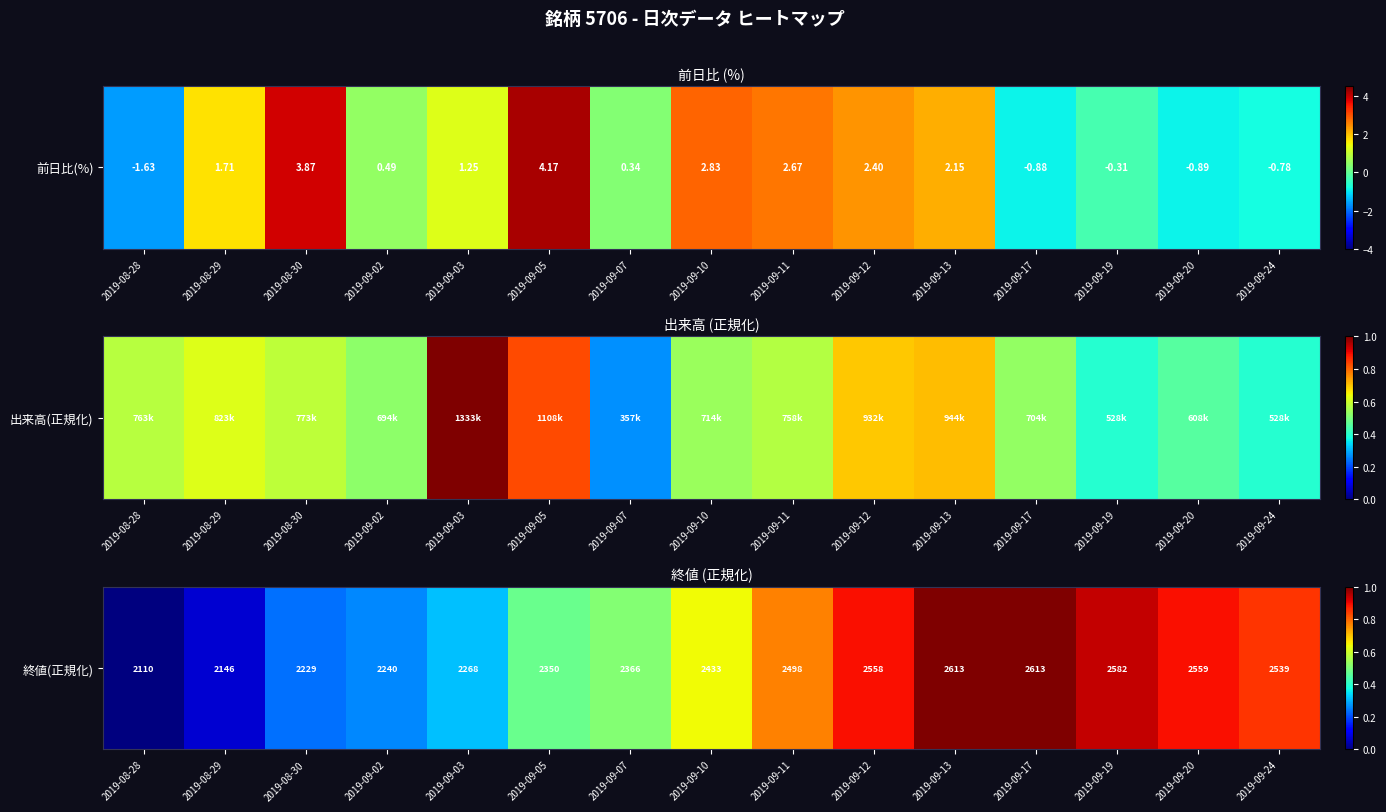

List the labels in order of value, largest first.

2019-09-13, 2019-09-17, 2019-09-19, 2019-09-20, 2019-09-12, 2019-09-24, 2019-09-11, 2019-09-10, 2019-09-07, 2019-09-05, 2019-09-03, 2019-09-02, 2019-08-30, 2019-08-29, 2019-08-28